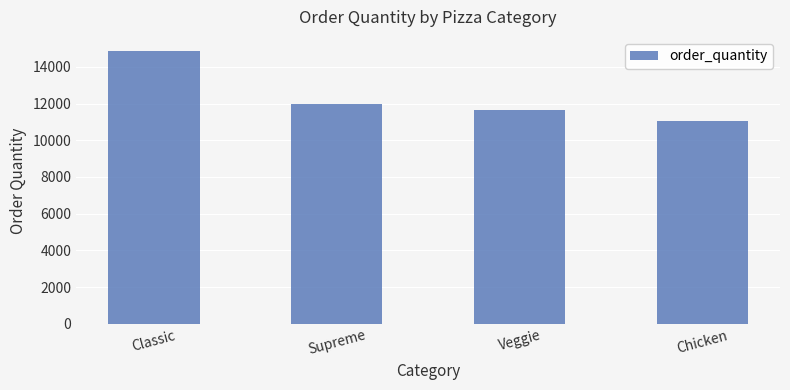

What is the change in value from Supreme to Chicken?

-937